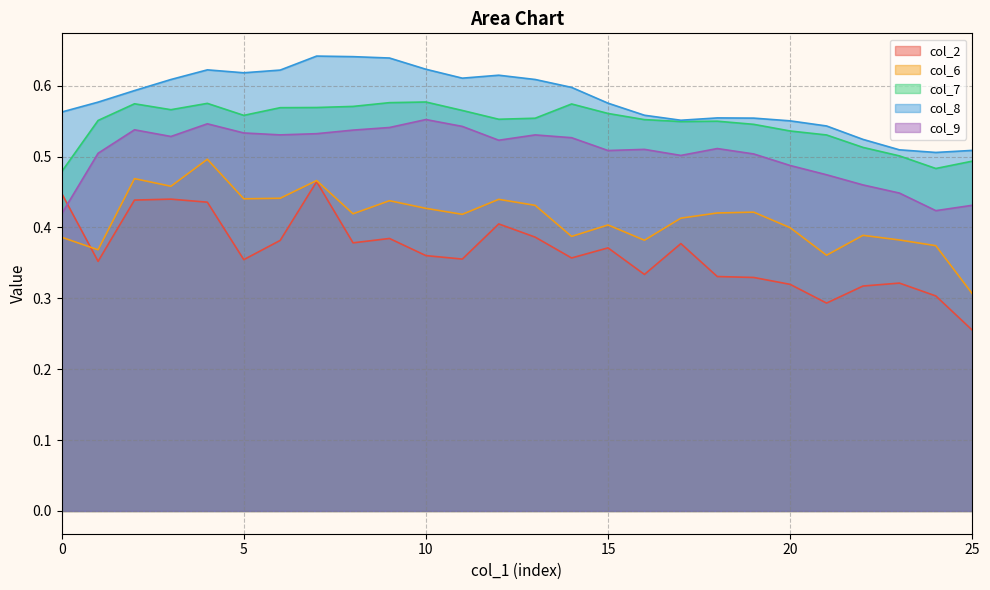

Rank the series by their average value, from lowest to highest.

col_2, col_6, col_9, col_7, col_8